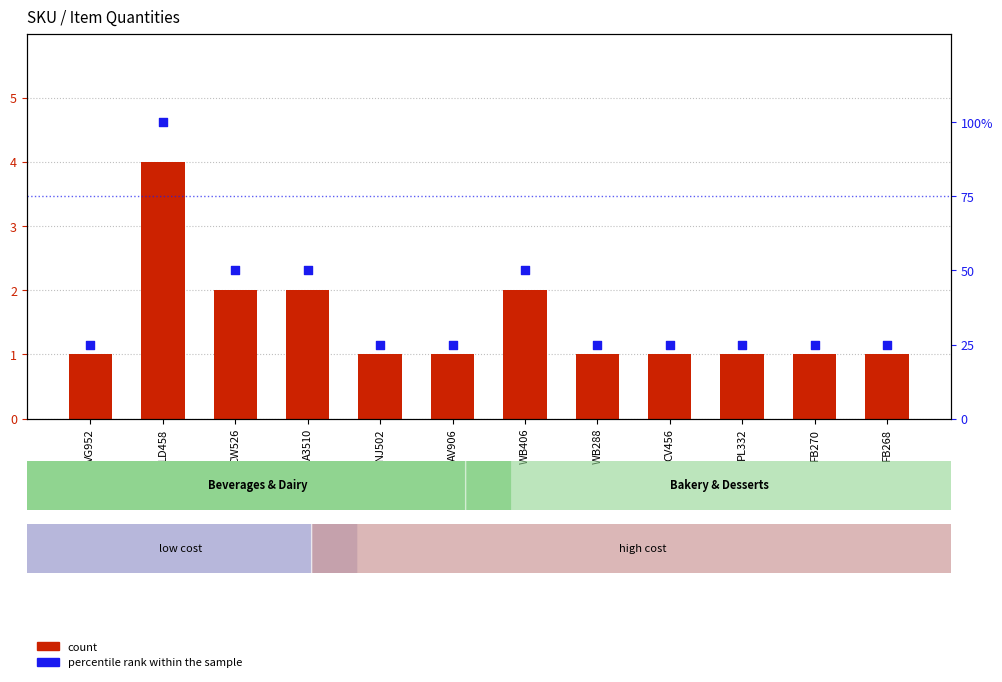

What is the total value across all series at WB406?

52